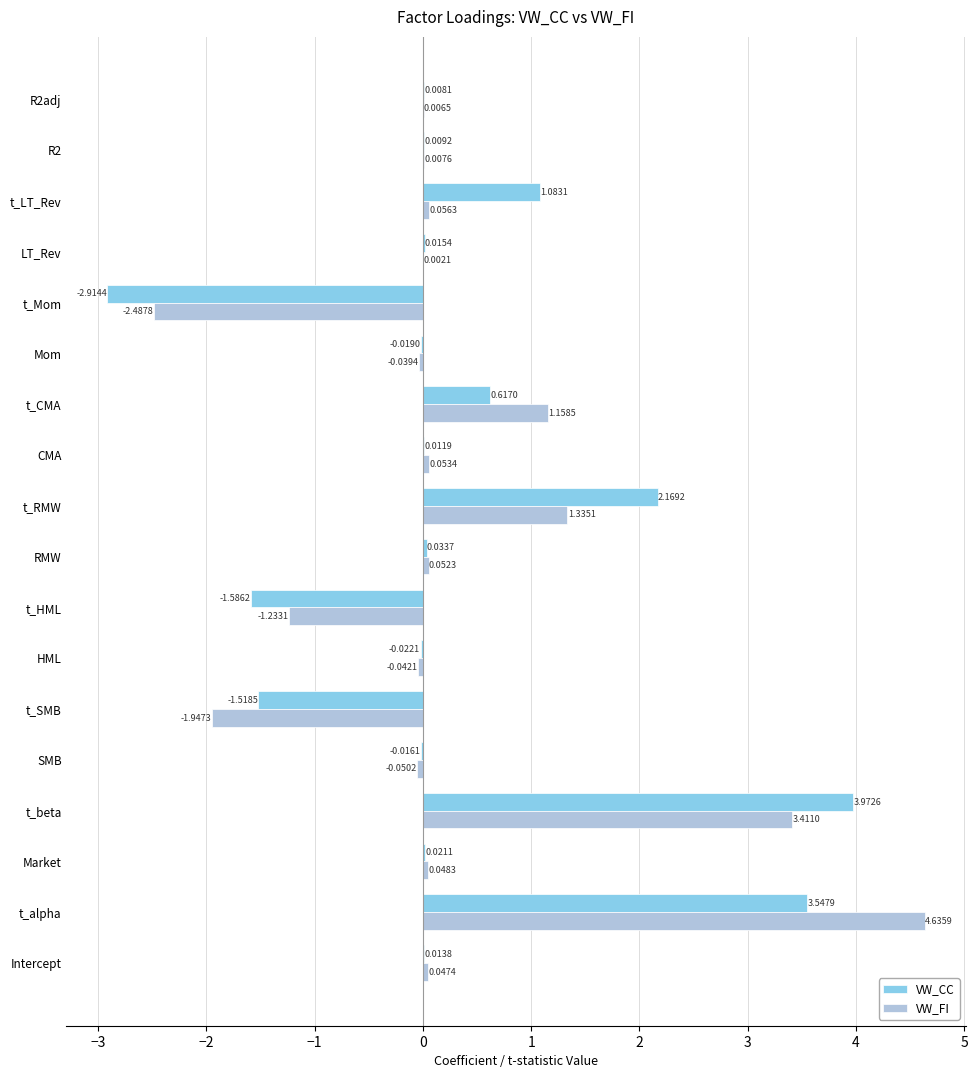

Between SMB and t_Mom, which series saw the biggest shift?

VW_CC